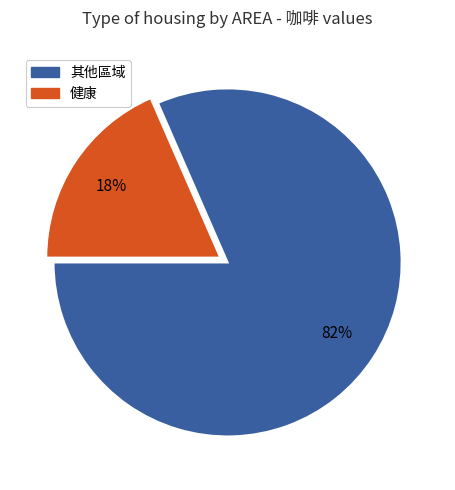

To the nearest percent, what is the average slice percentage?

50%